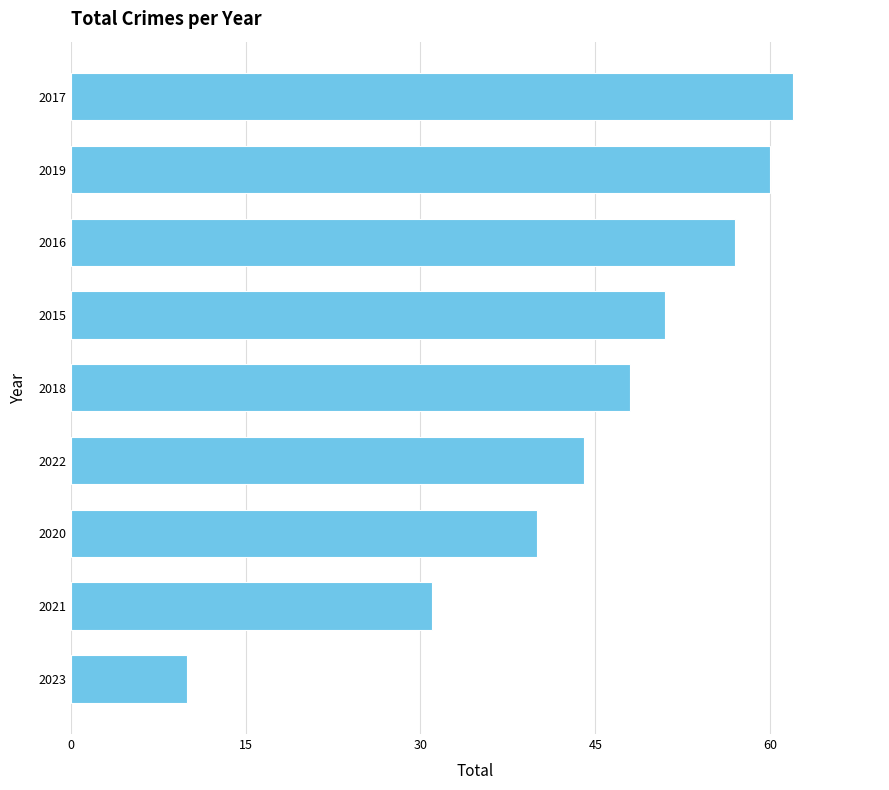

Reading top to bottom, transcribe all the data shown in this chart.

2017=62	2019=60	2016=57	2015=51	2018=48	2022=44	2020=40	2021=31	2023=10